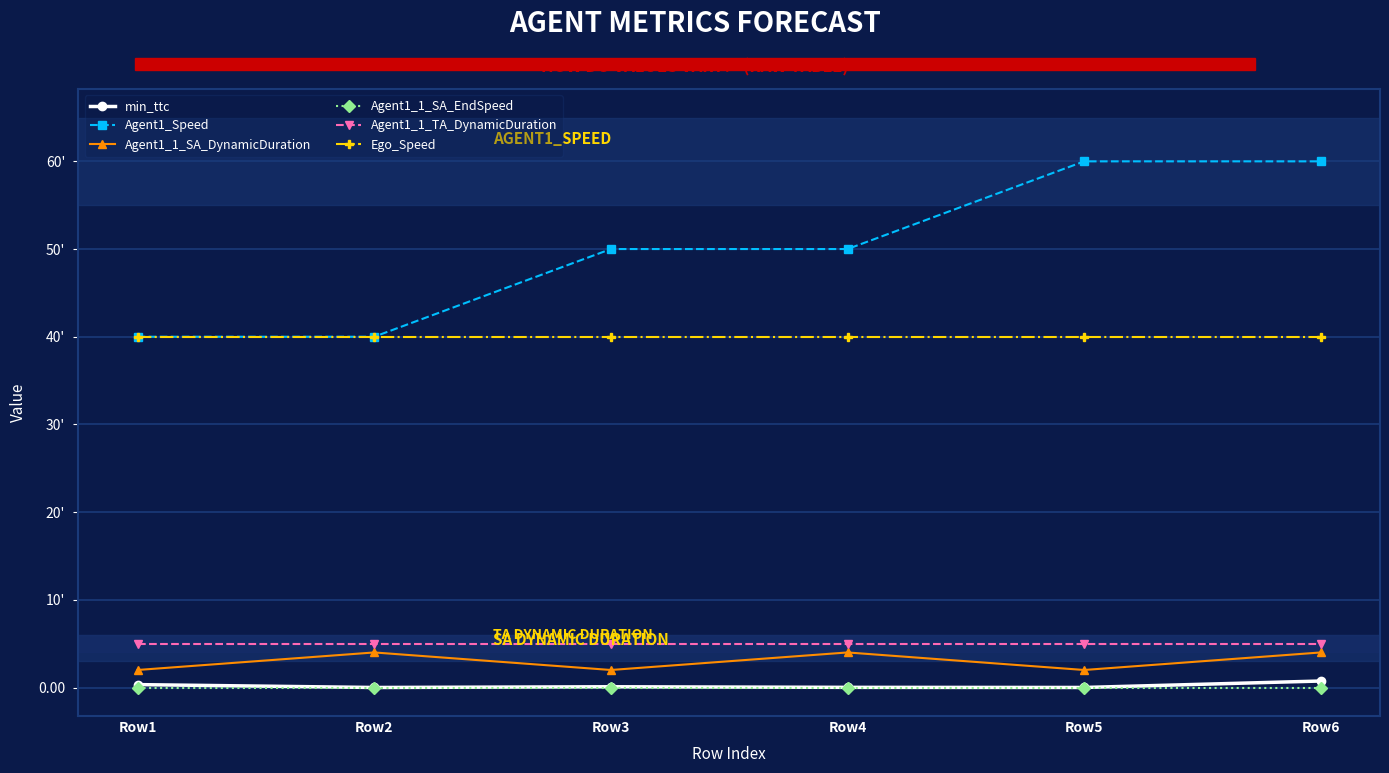

Is the value of Agent1_1_TA_DynamicDuration at Row2 greater than the value of Ego_Speed at Row5?

No